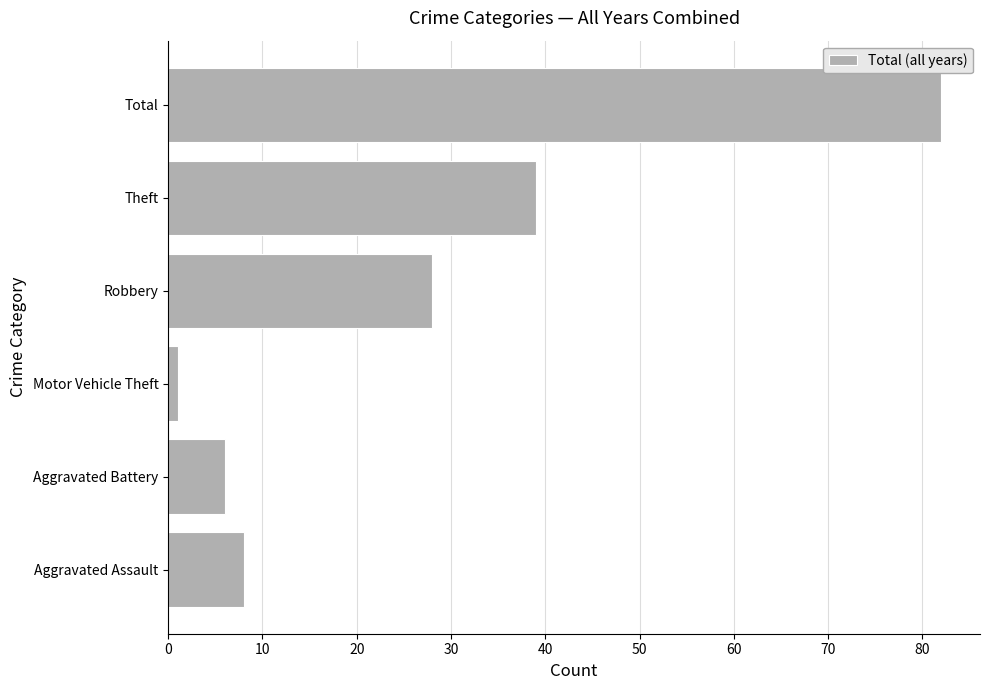

What is the difference between the maximum and second lowest values?

76